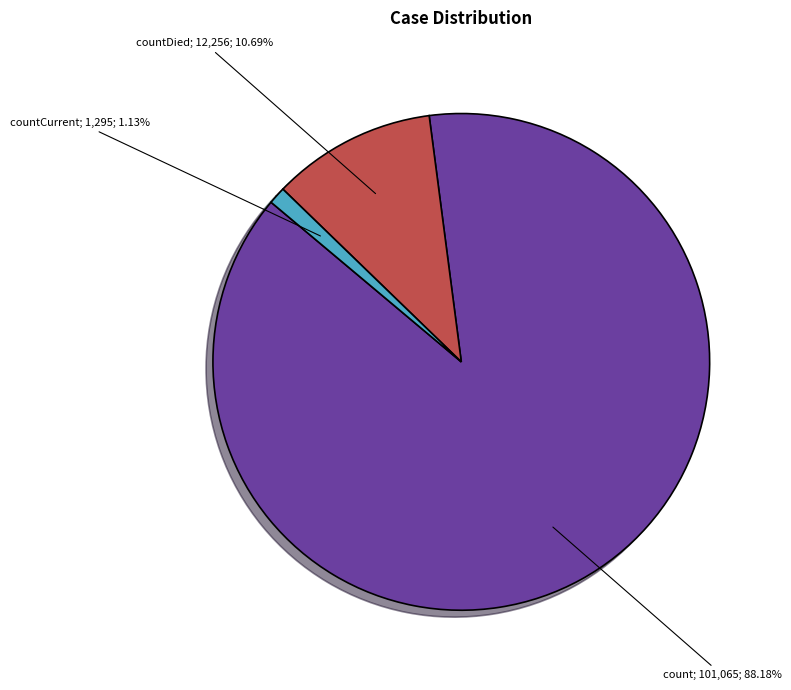

To the nearest percent, what is the average slice percentage?

33%